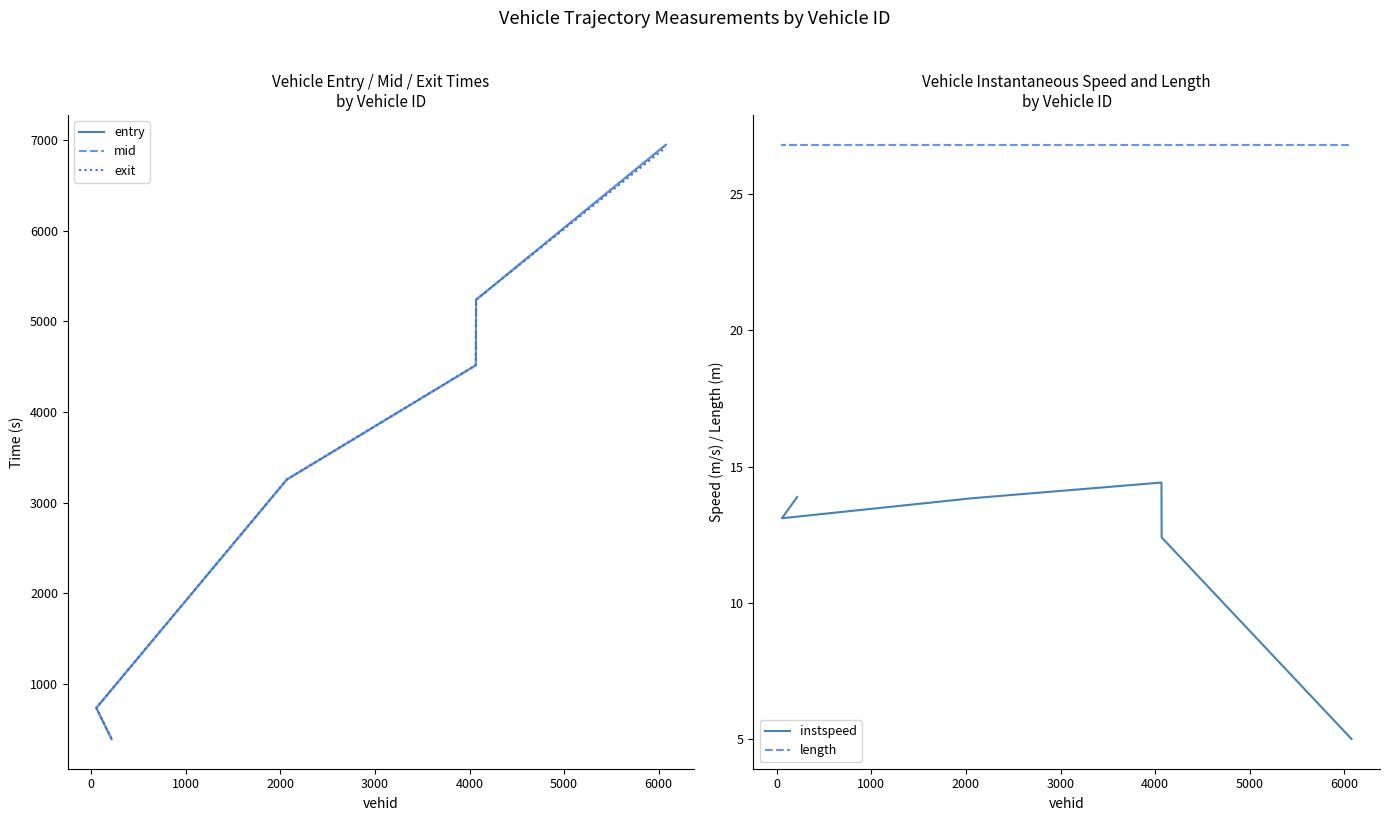

What is the difference between the maximum and second lowest values in the instspeed series?

2.0